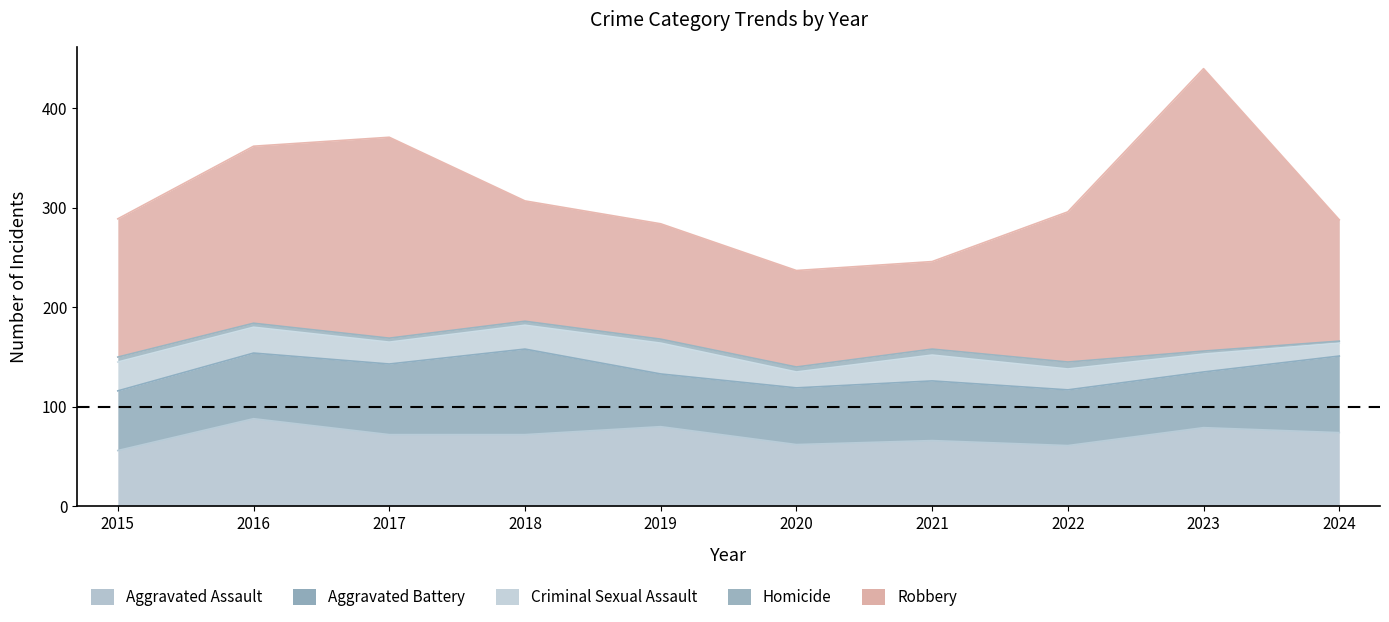

At which category is the sum across all series the highest?

2023